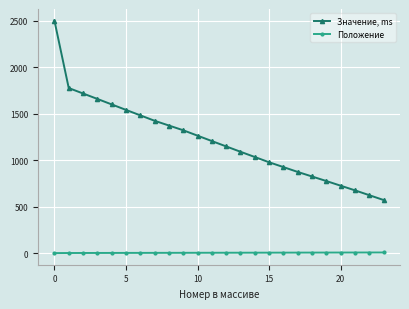

How many lines are shown in the chart?

2